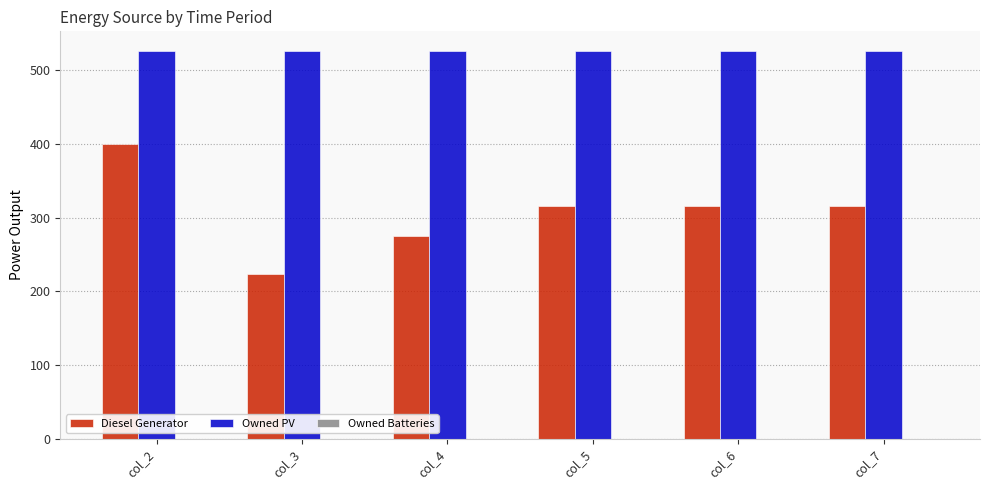

What is the approximate value of Diesel Generator at col_7, to the nearest 10?

320